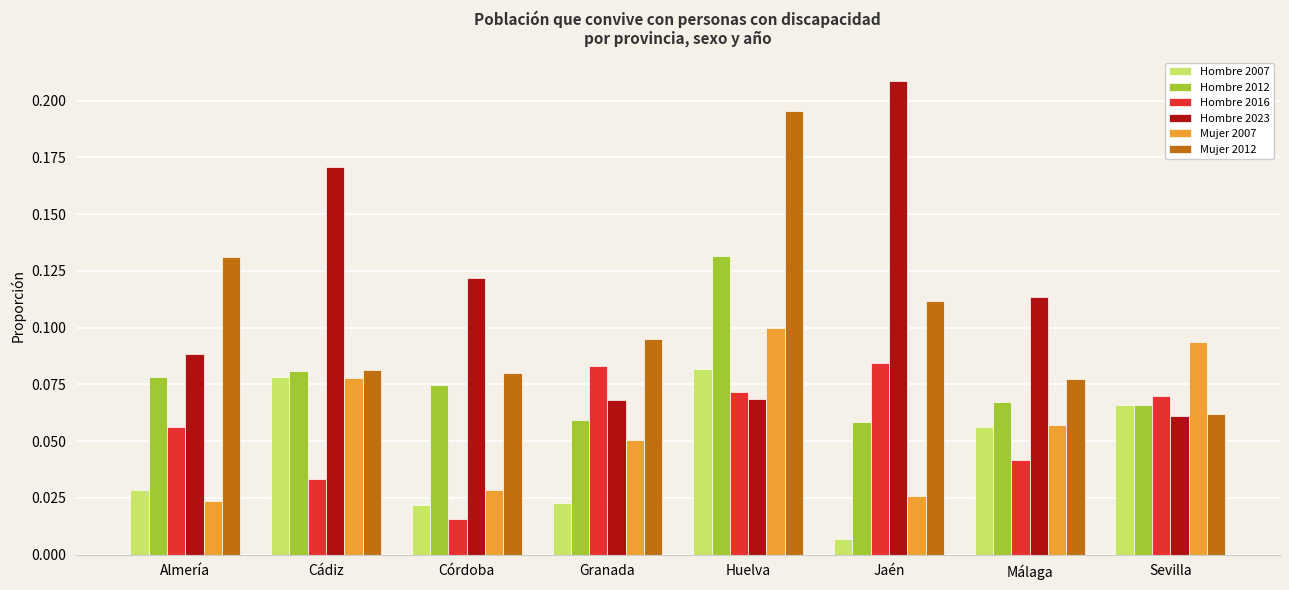

Which series changed the most between Cádiz and Córdoba?

Hombre 2007